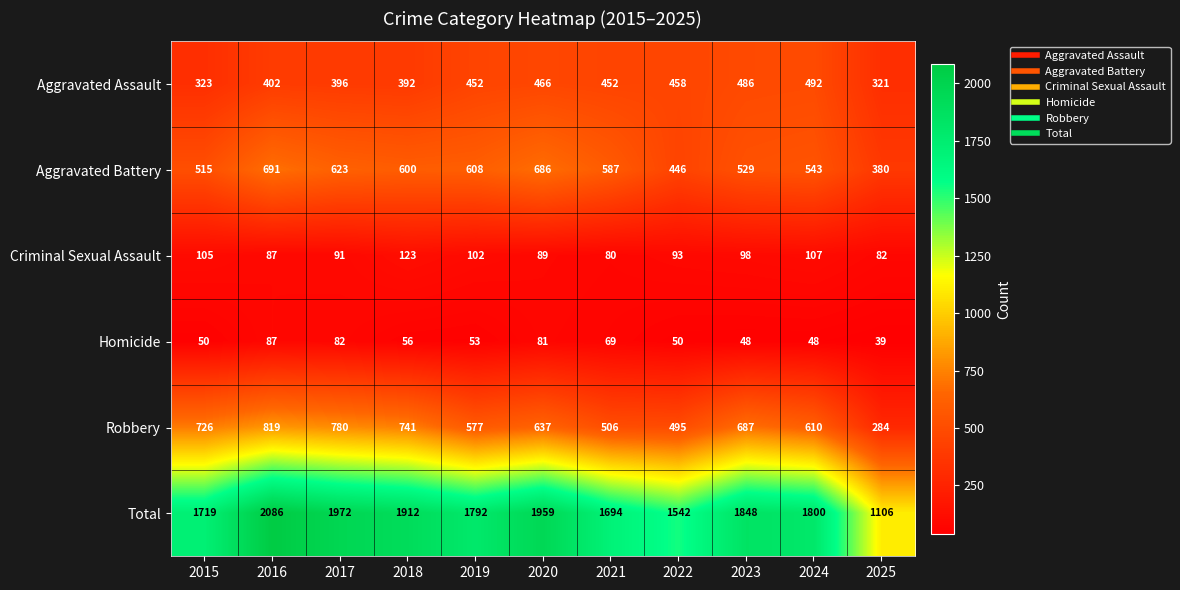

At how many categories does at least one series exceed 988?

11